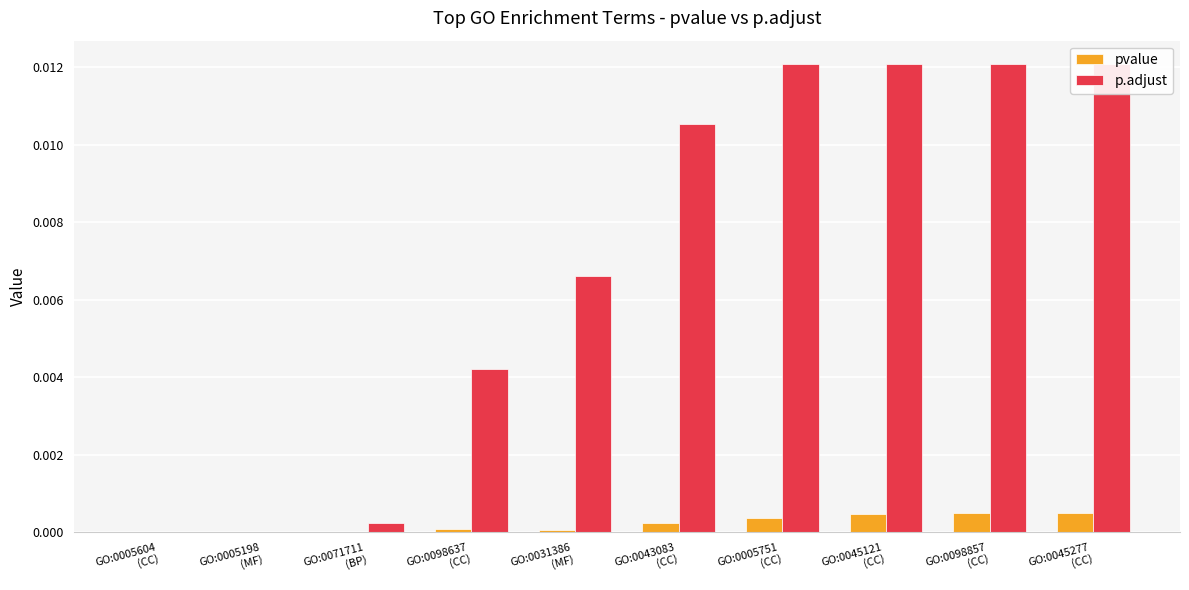

Is it true that pvalue equals 0.0 at GO:0071711
(BP)?

False